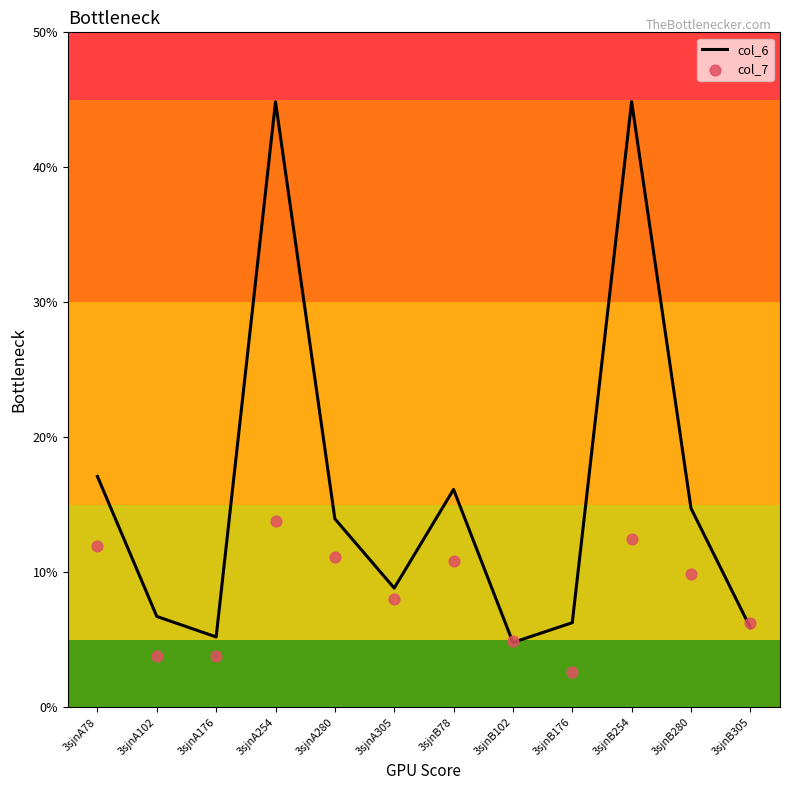

Which series reaches the maximum Y coordinate?

col_6